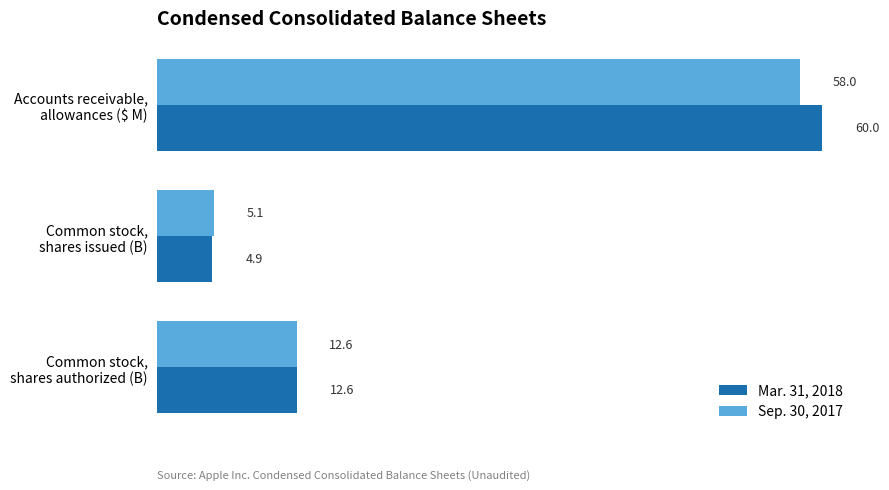

Rank the series by their average value, from lowest to highest.

Sep. 30, 2017, Mar. 31, 2018